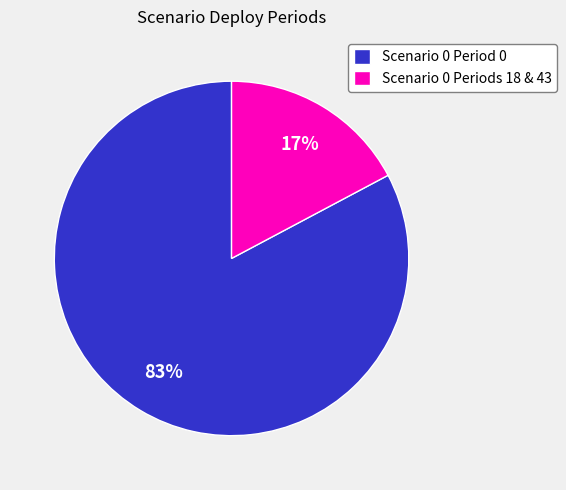

Rank the categories by value from lowest to highest.

Scenario 0 Periods 18 & 43, Scenario 0 Period 0